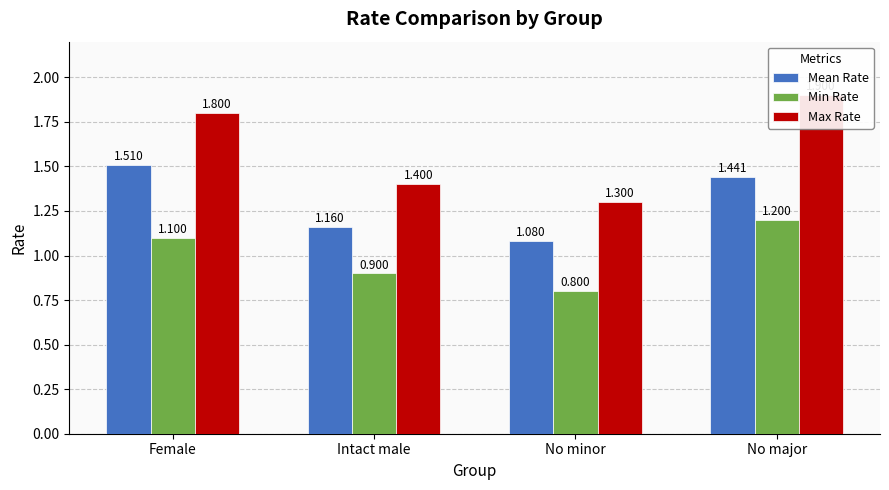

Rank the series by their maximum value, from highest to lowest.

Max Rate, Mean Rate, Min Rate